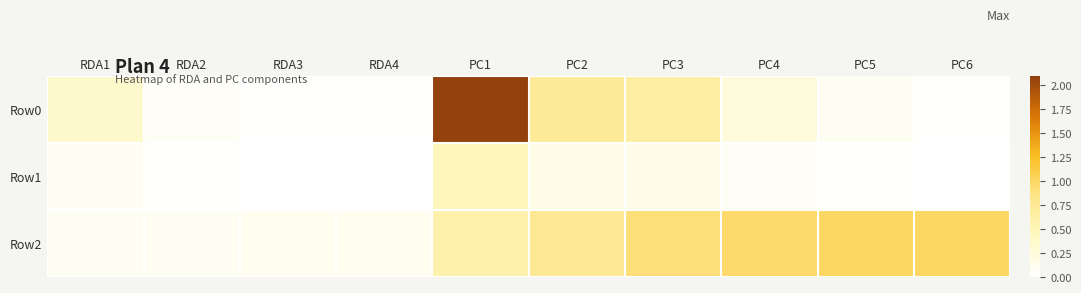

How many distinct data groups are displayed?

3